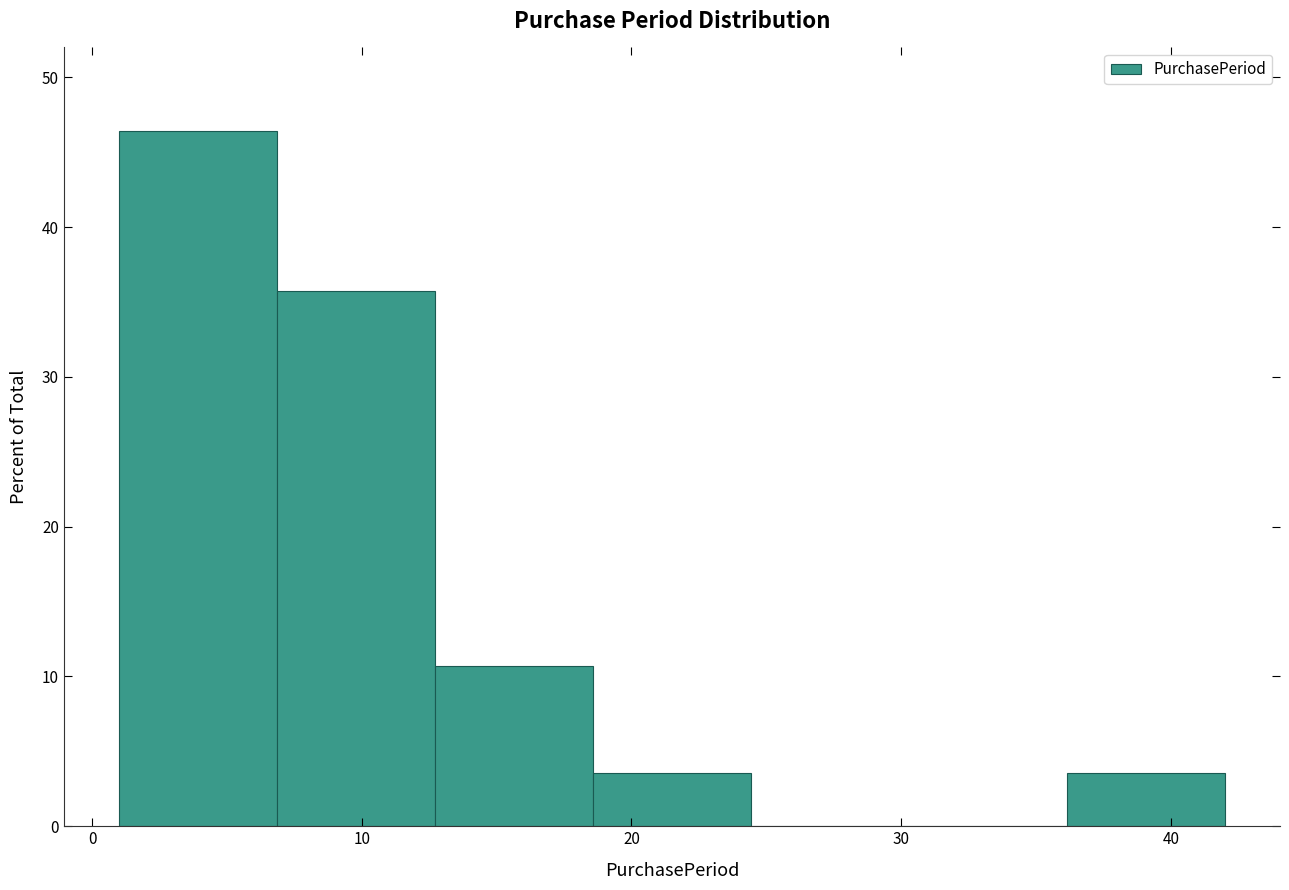

Which range on the x-axis has the tallest bar?

1 to 7